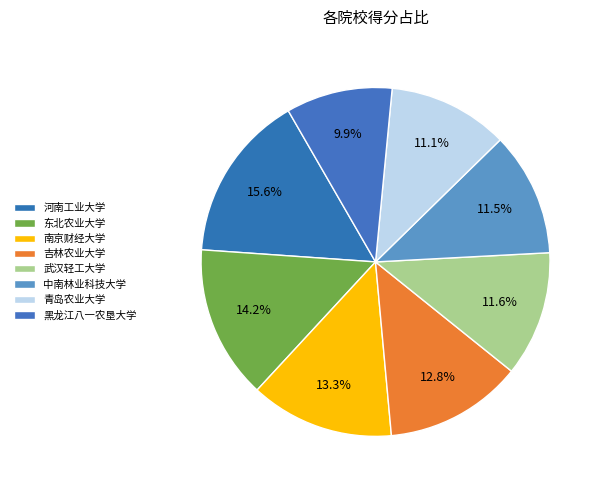

How many slices are in this pie chart?

8